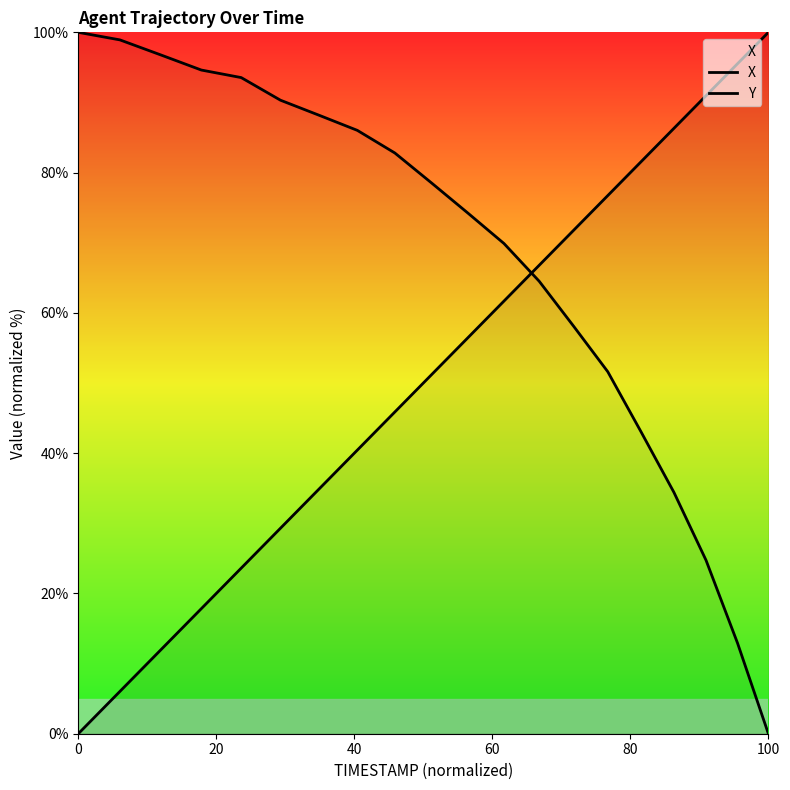

At how many categories does at least one series exceed 38?

20